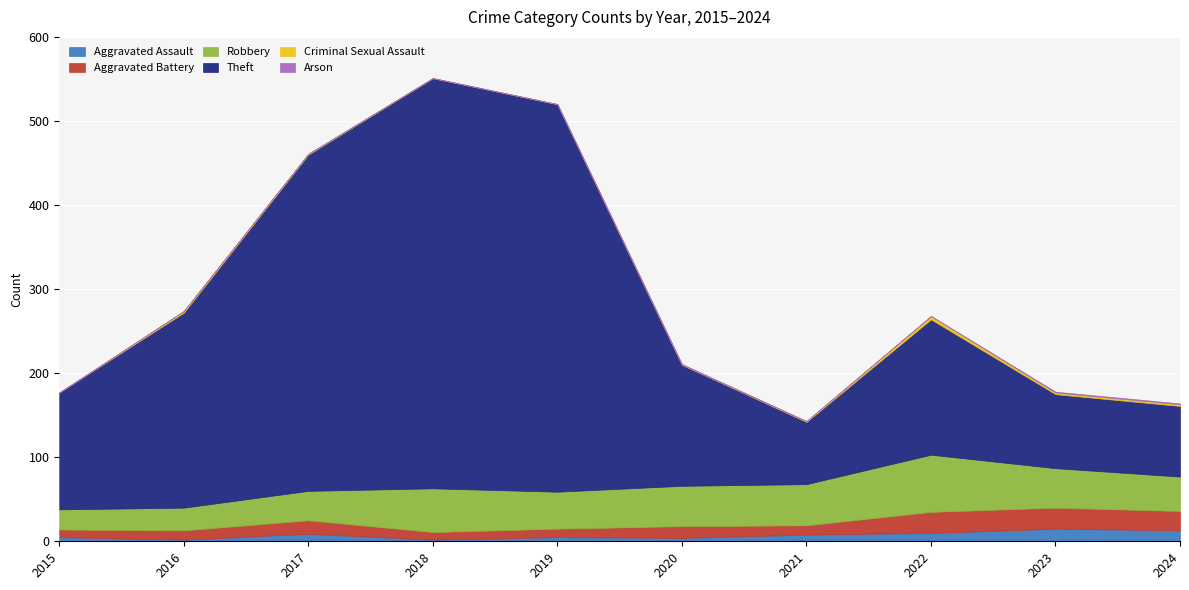

Count the number of data series in this chart.

6